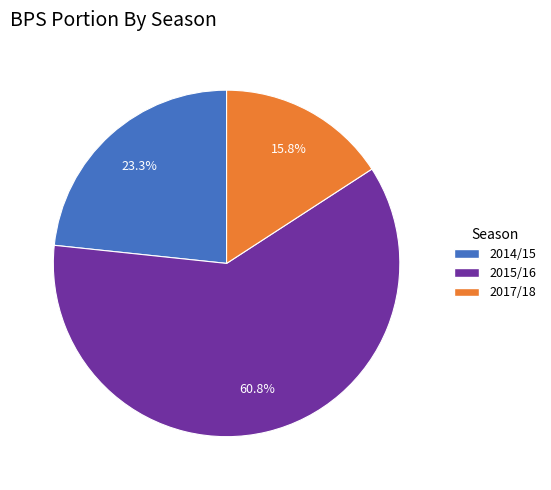

Is there any slice that represents more than half of the pie?

Yes